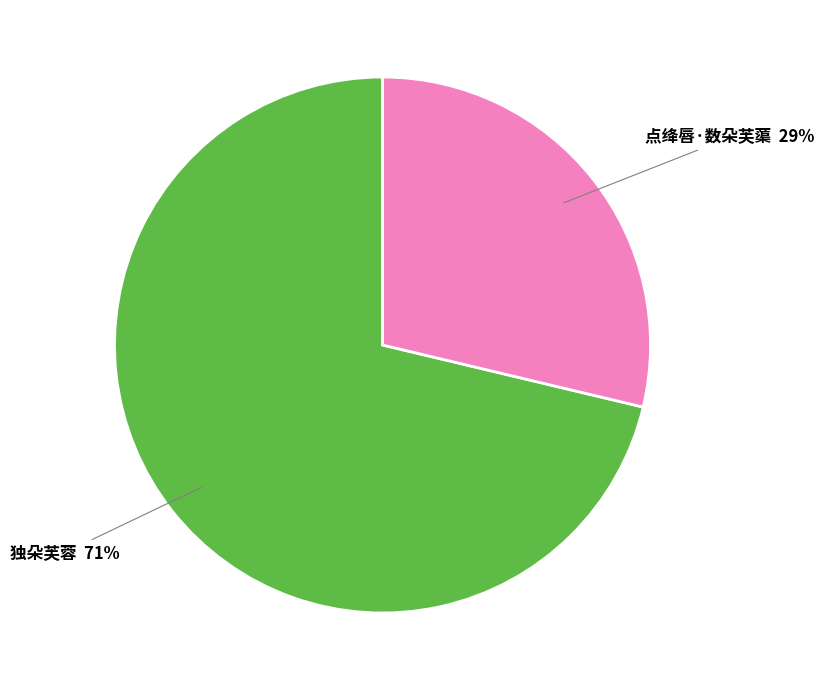

To the nearest percent, what is the average slice percentage?

50%